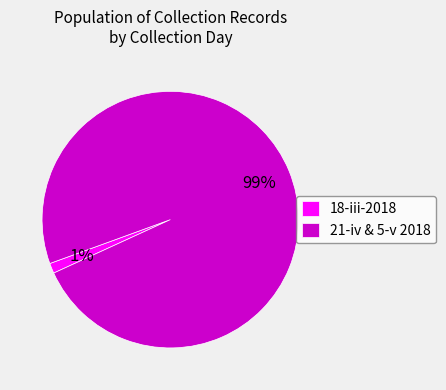

How many segments does this pie chart have?

2